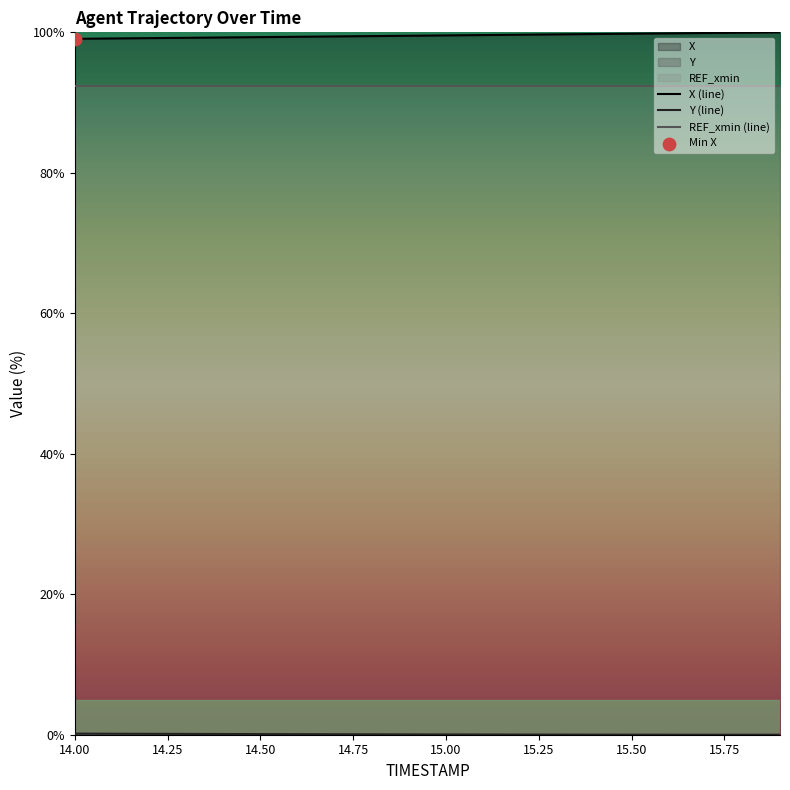

Which series contains the lowest Y value?

Y